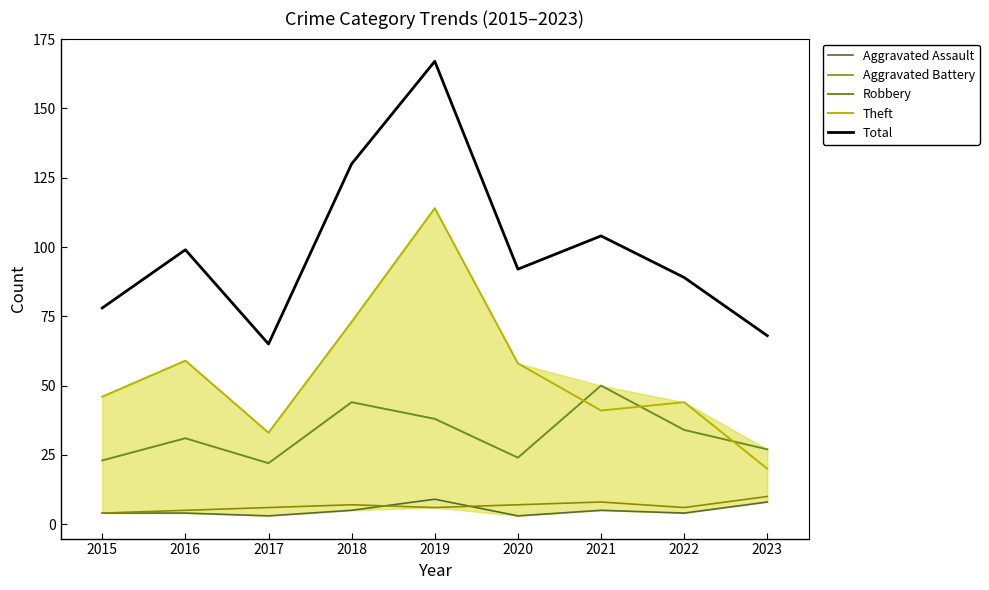

True or false: Robbery and Aggravated Battery cross at least once.

False